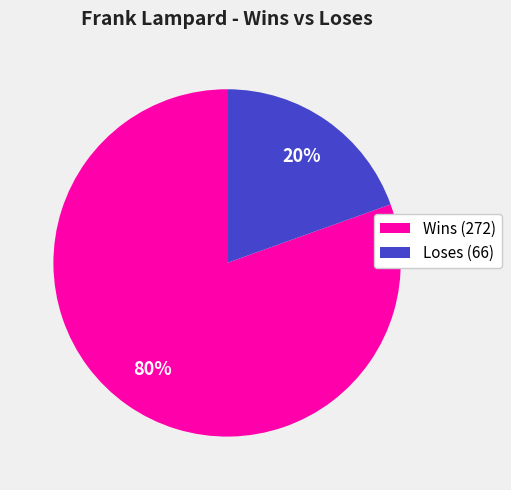

To the nearest percent, what percentage of the pie is Wins (272)?

80%